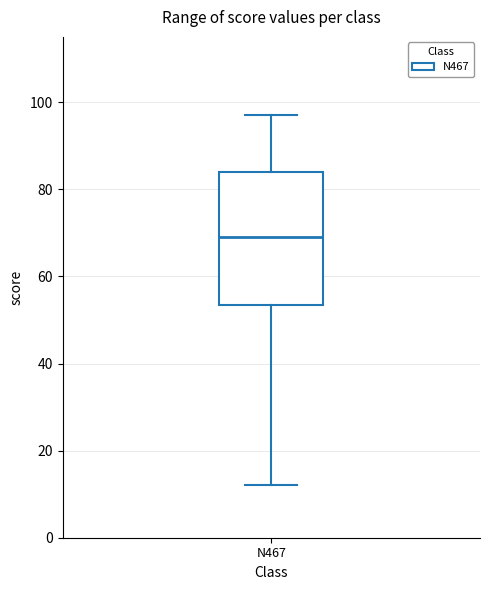

Transcribe this box plot: give where the median line is, the range the box spans, and where the two whiskers end, as read against the y-axis. The values are not printed on the chart, so give them approximately, as read against the axis.

median 70, box 54 to 84, whiskers 12 to 98